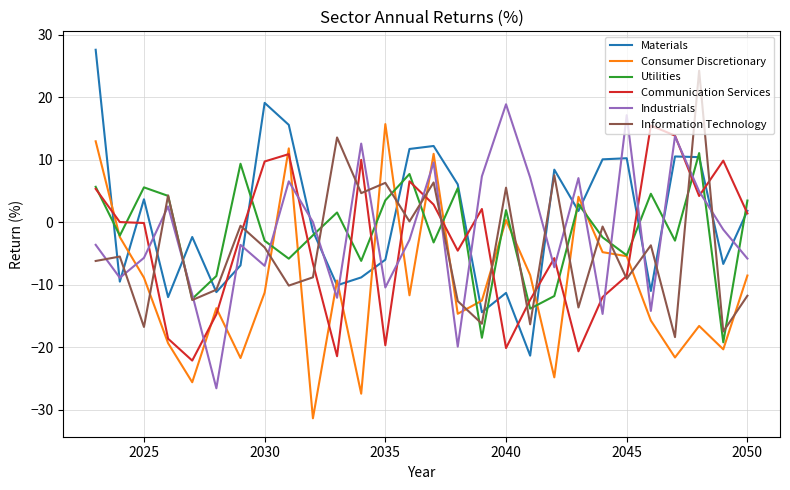

What is the minimum value for Consumer Discretionary?

-31.4